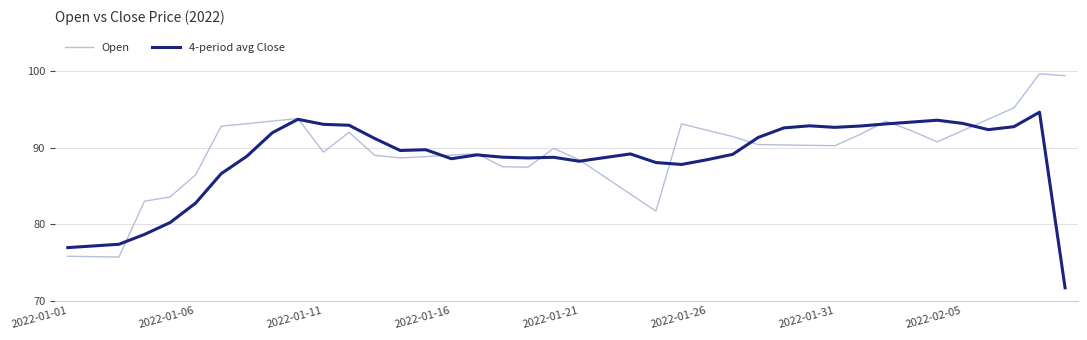

List the series in order of their peak value, lowest first.

4-period avg Close, Open